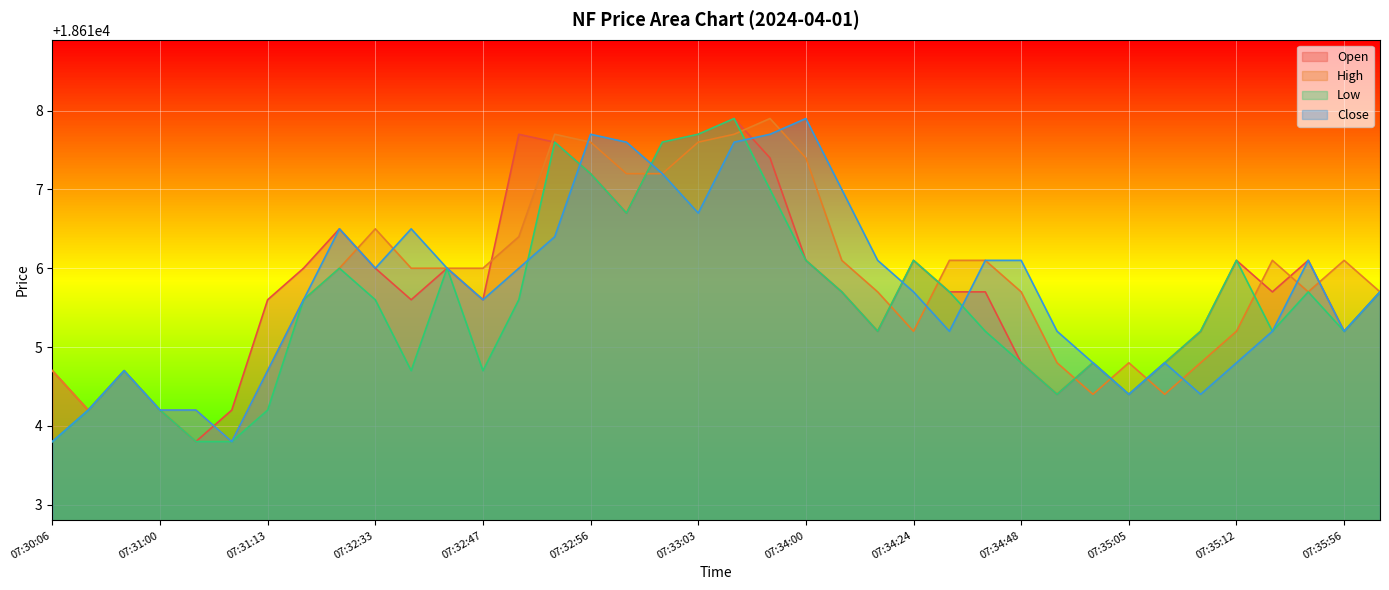

How many data points in Low are less than 18615?

14